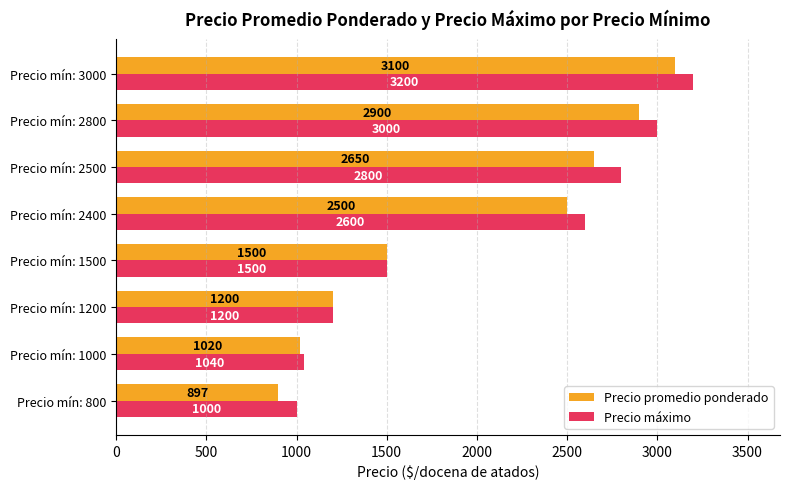

Which series has the largest range (max minus min)?

Precio promedio ponderado